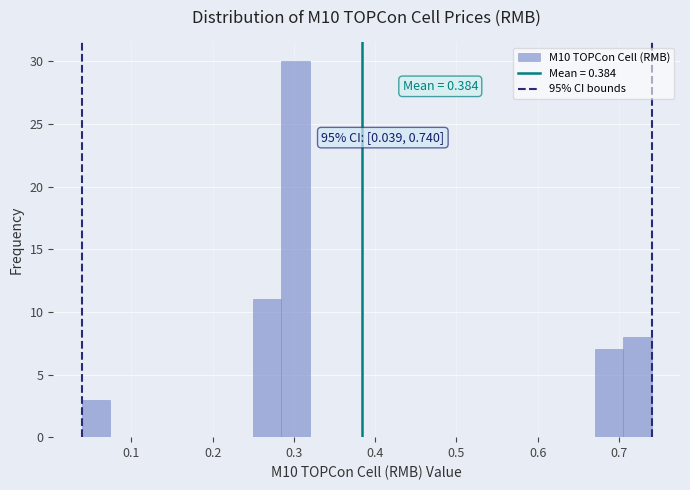

Around what value on the x-axis is the tallest bar? Give the approximate position of its centre, as read against the axis.

0.30